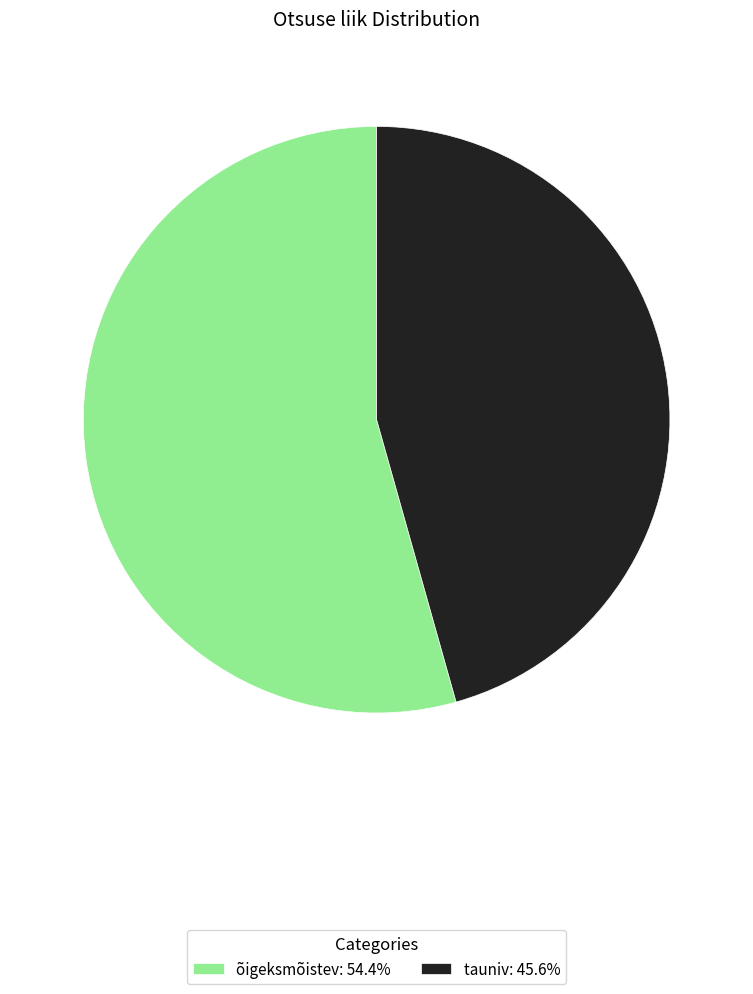

Combined, do õigeksmõistev: 54.4% and tauniv: 45.6% account for over 50%?

Yes